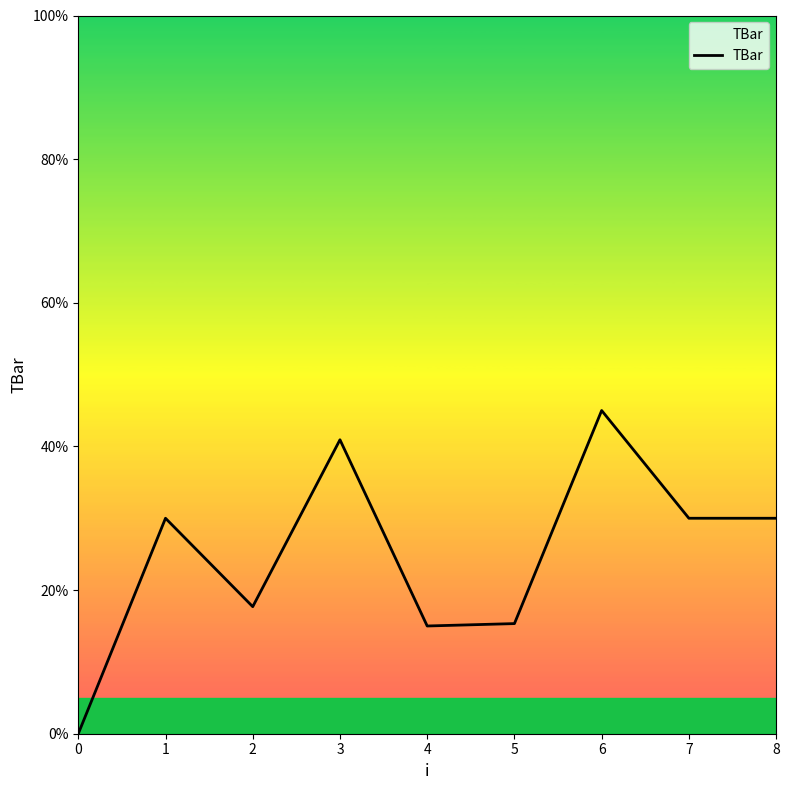

What value does the data have at 2?

17.7